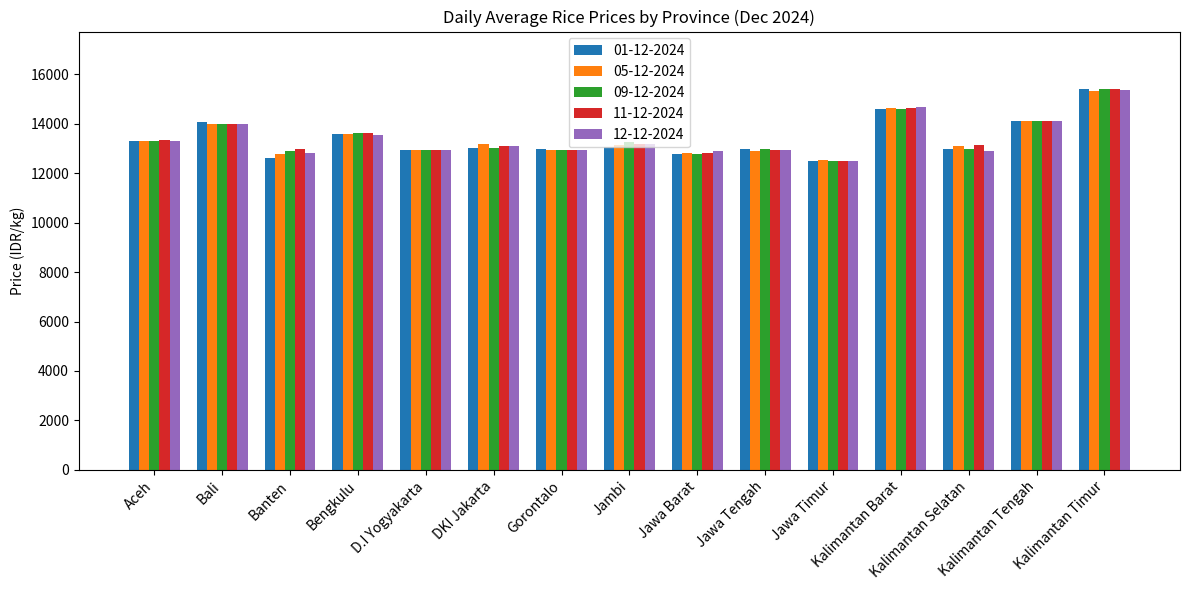

What is the average value of the 05-12-2024 series?

13408